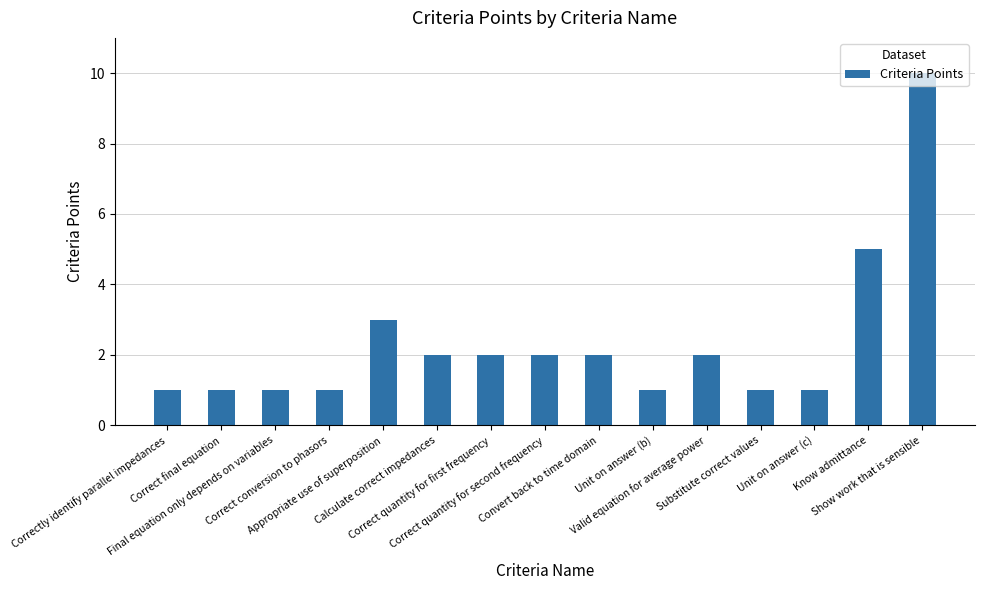

Count the values in the range 1 to 2.

12